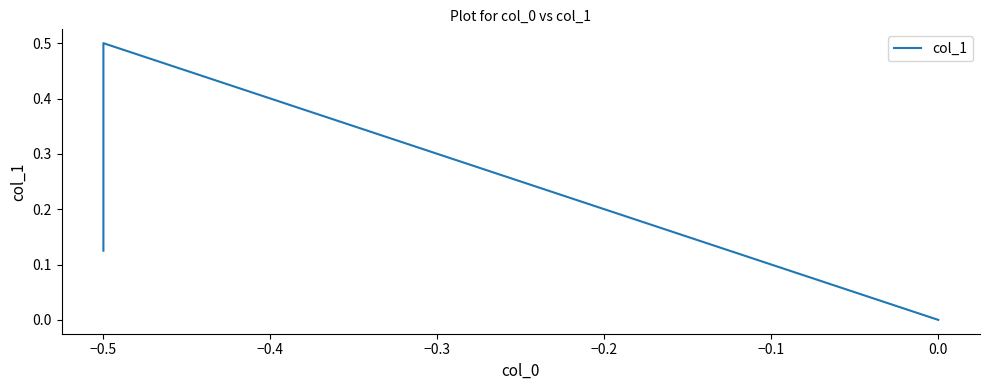

What is the change in value from −0.6 to −0.5?

+0.4